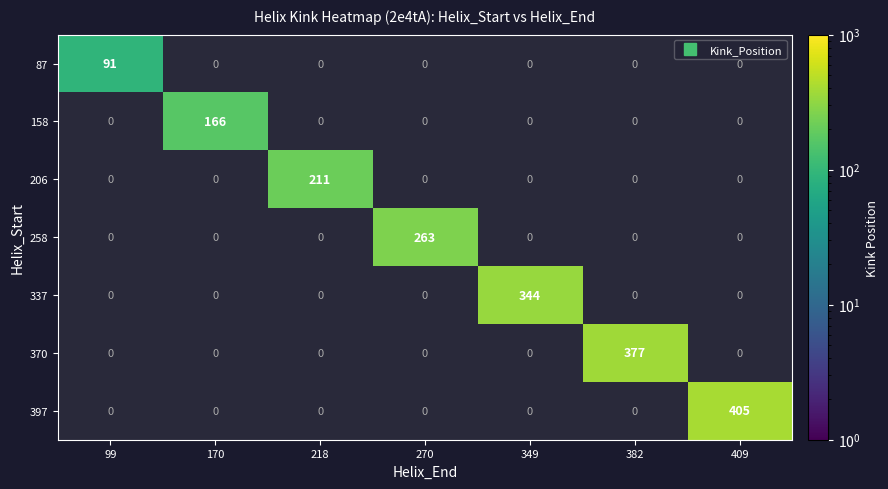

The 206 series shows 211.0 at 218. True or false?

True